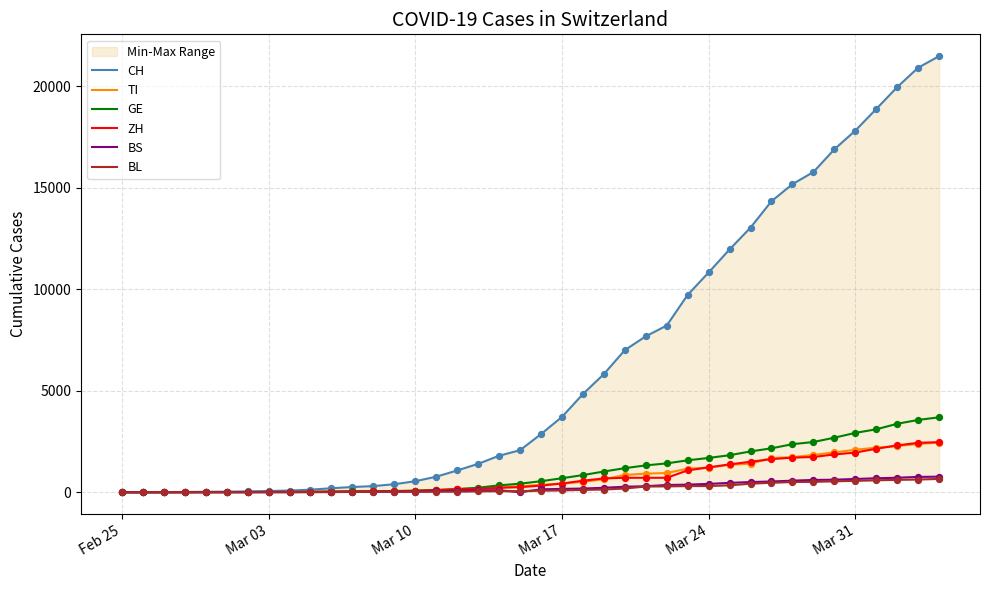

Which series has the largest Y range (max minus min)?

CH